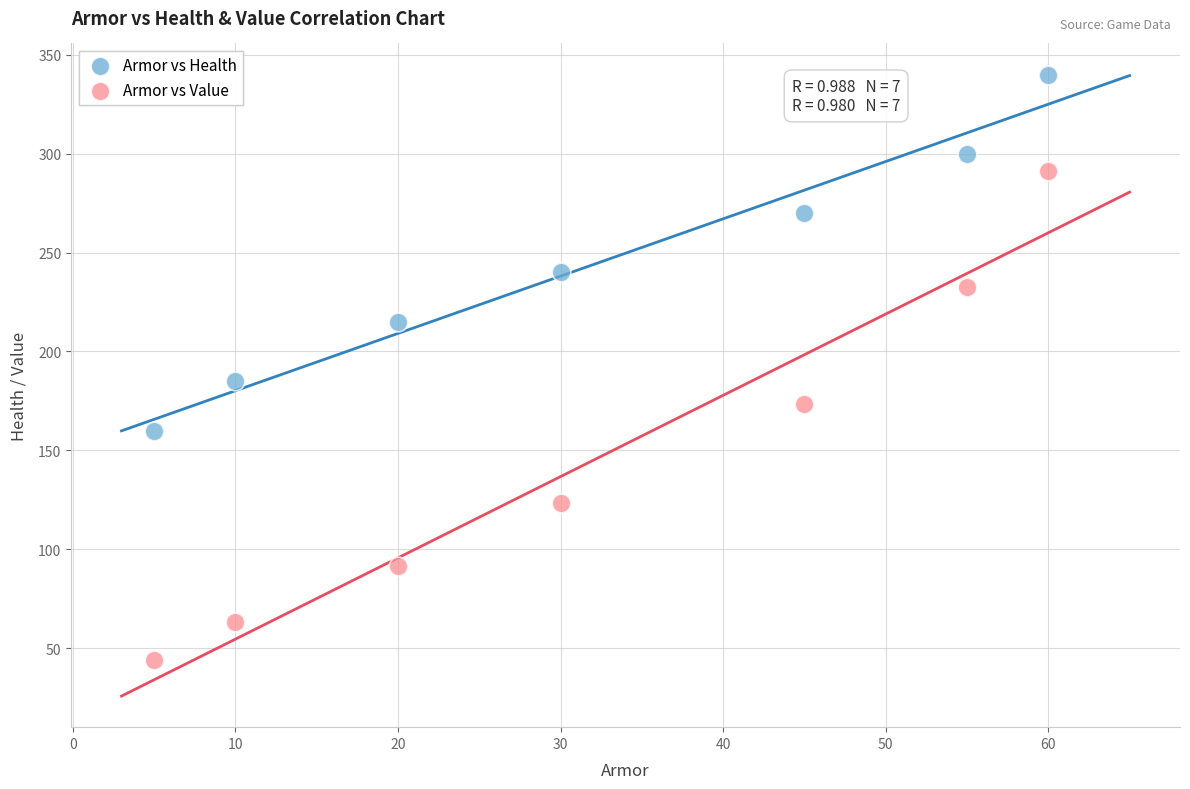

In the Armor vs Health series, what Y value is closest to 250?

240.0